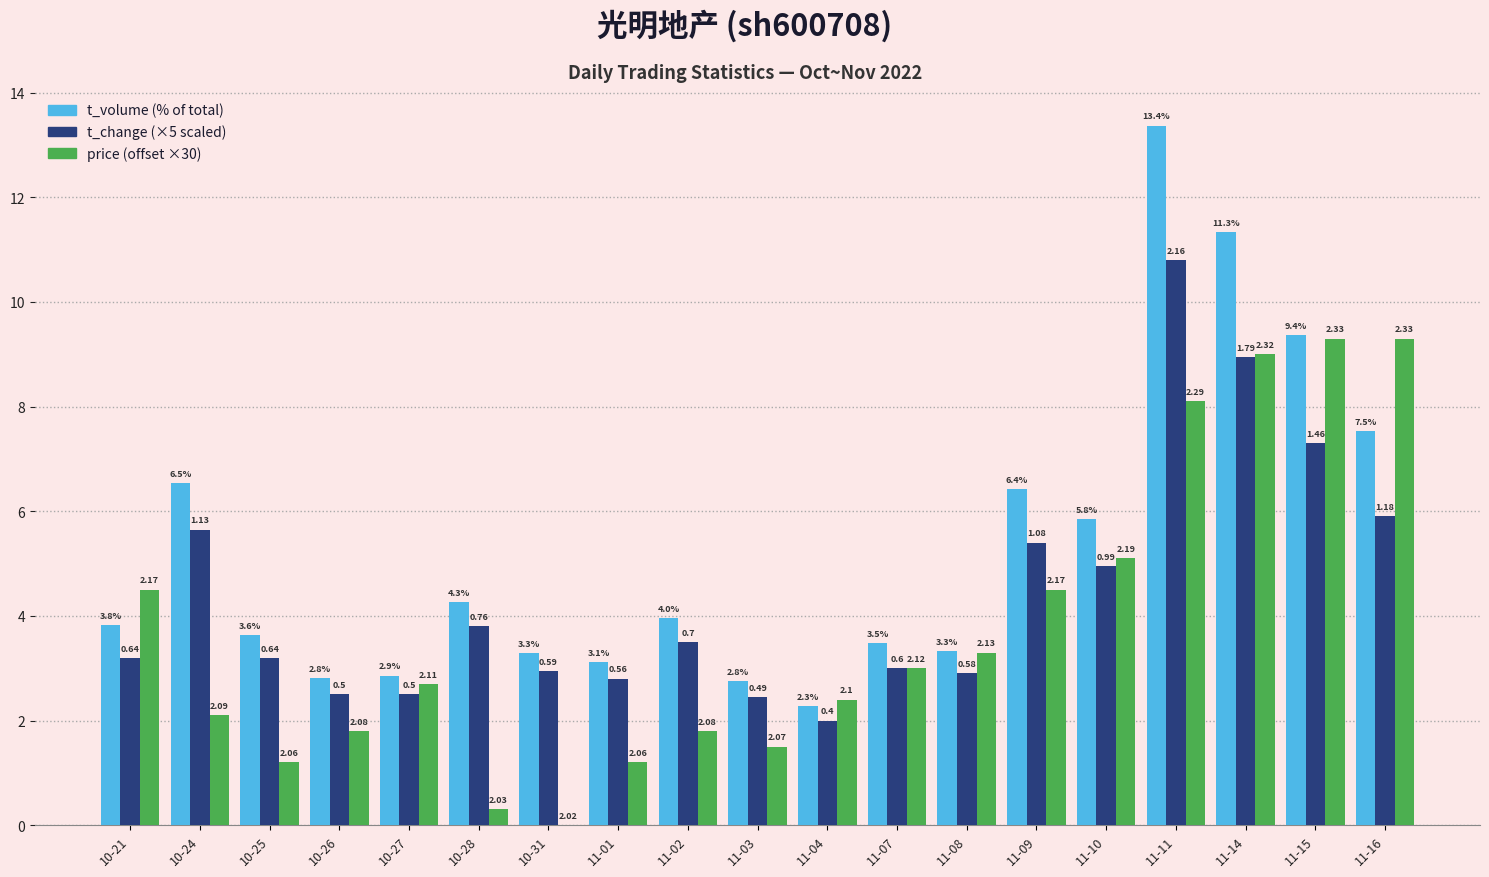

How many groups of bars are there?

19